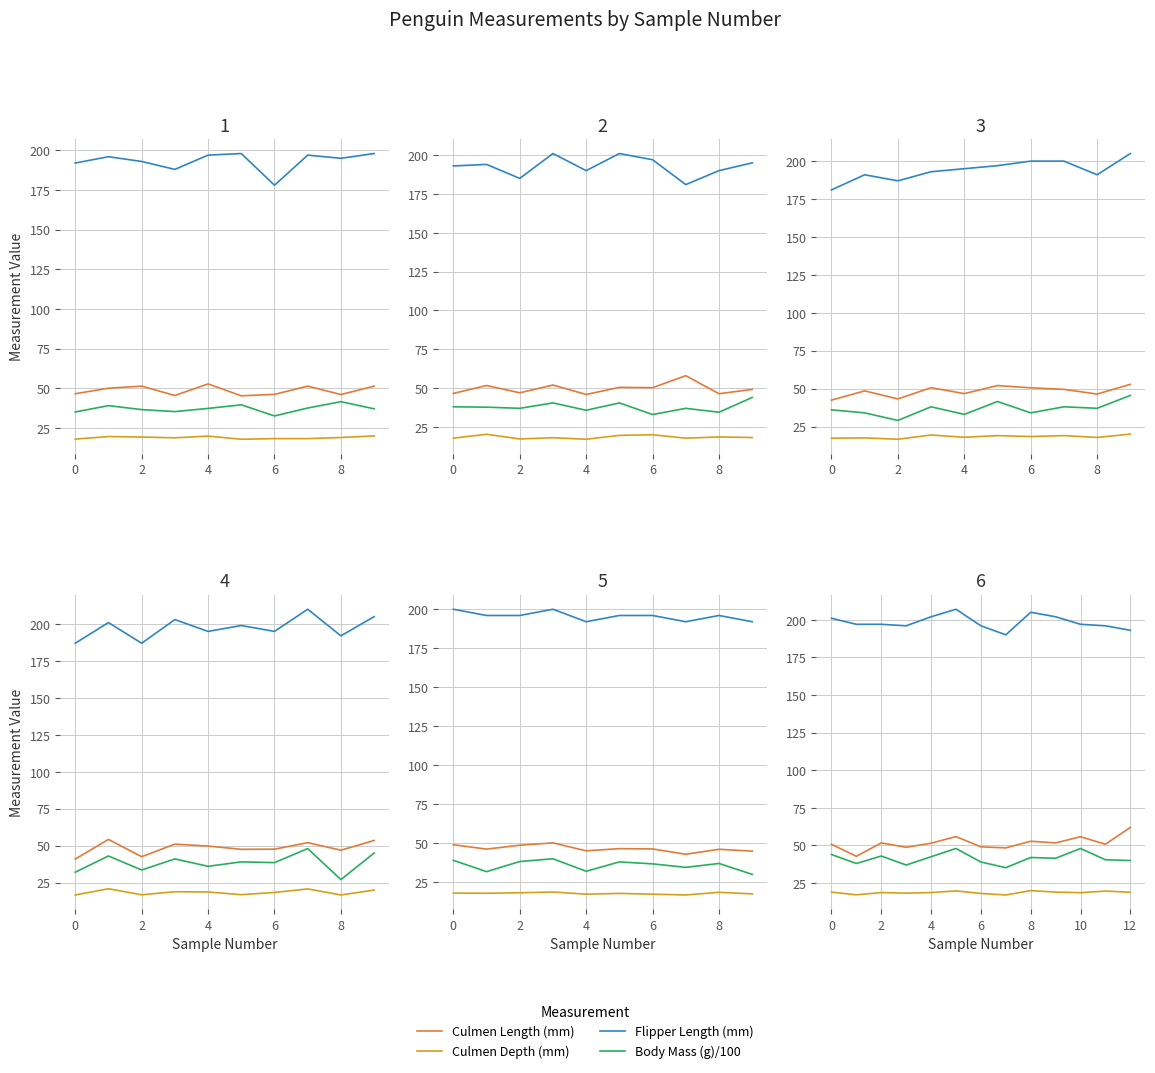

How many series are shown in this chart?

4